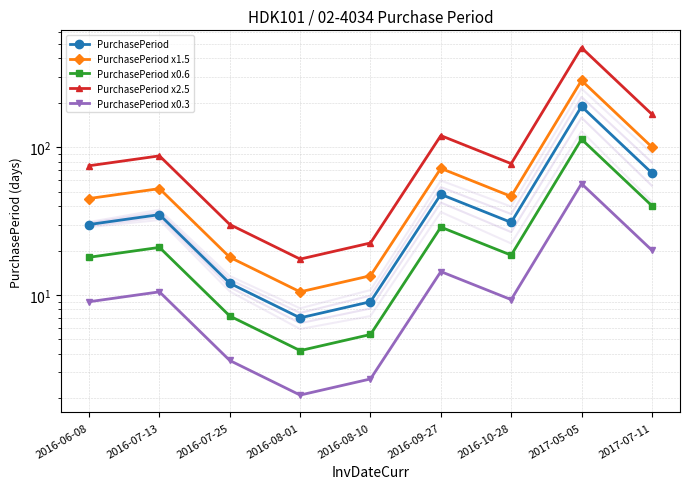

What is the total value across all series at 2016-06-08?

177.0